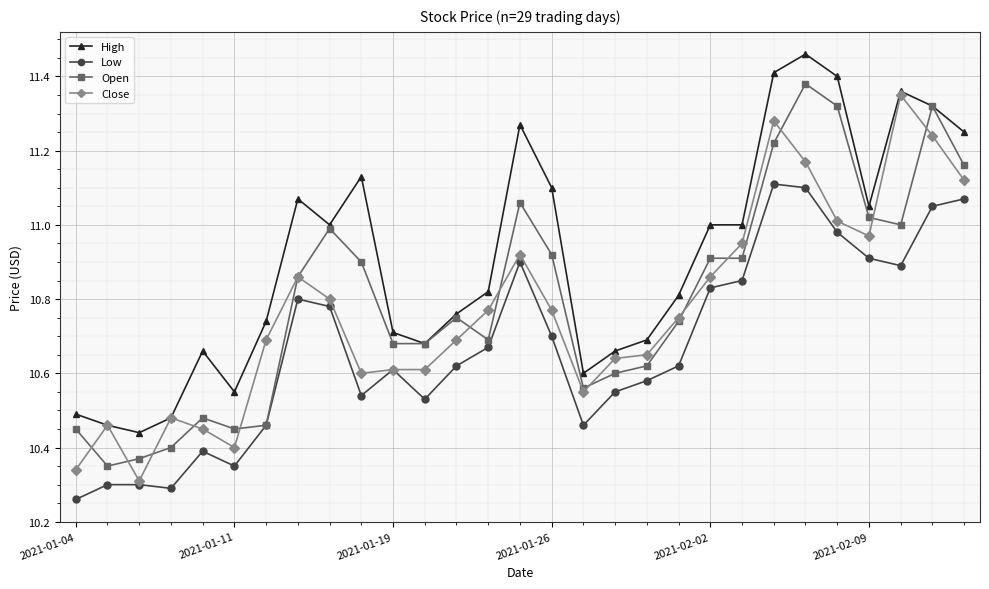

Which series has the largest total across all categories?

High